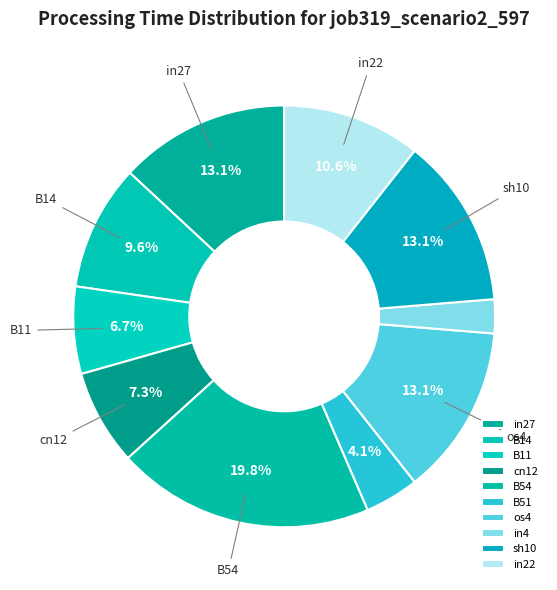

To the nearest percent, what percentage of the pie is in4?

3%